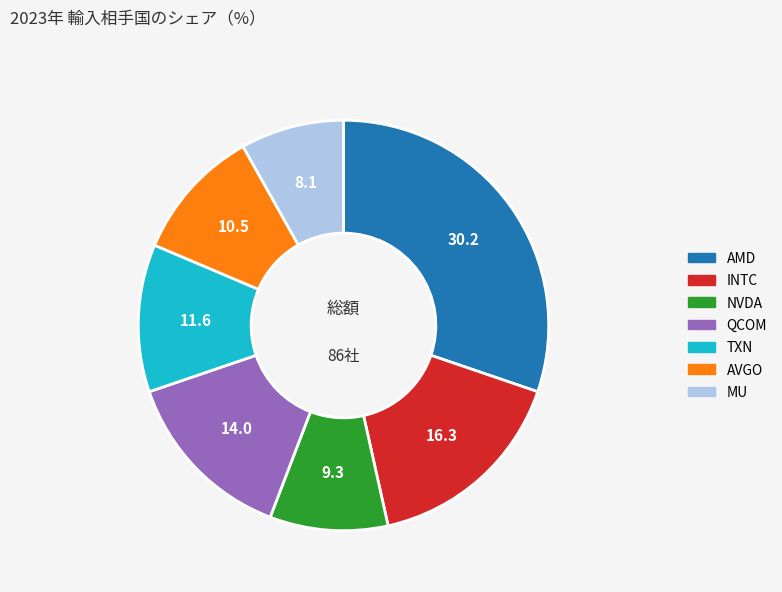

Is MU the majority of the pie?

No